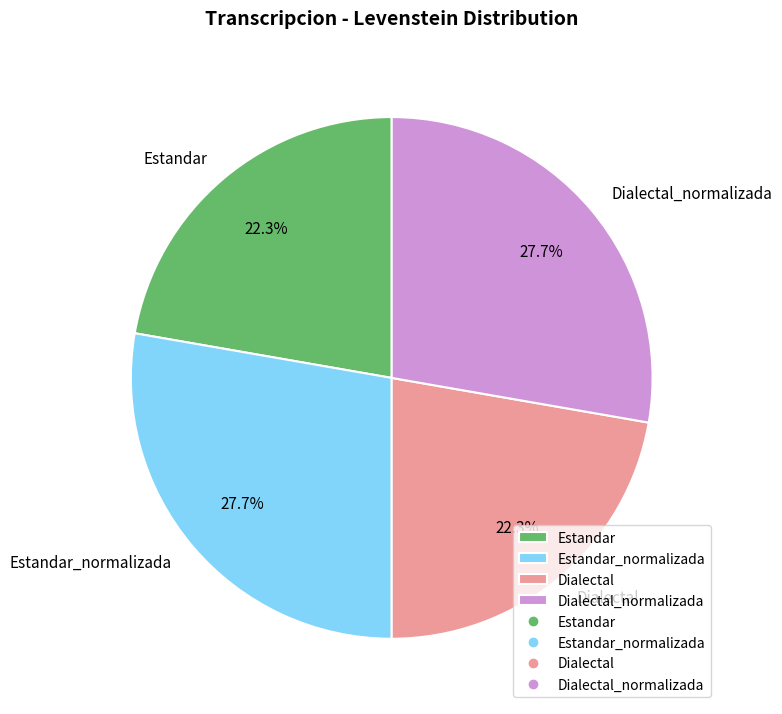

To the nearest percent, what portion does Estandar represent?

22%